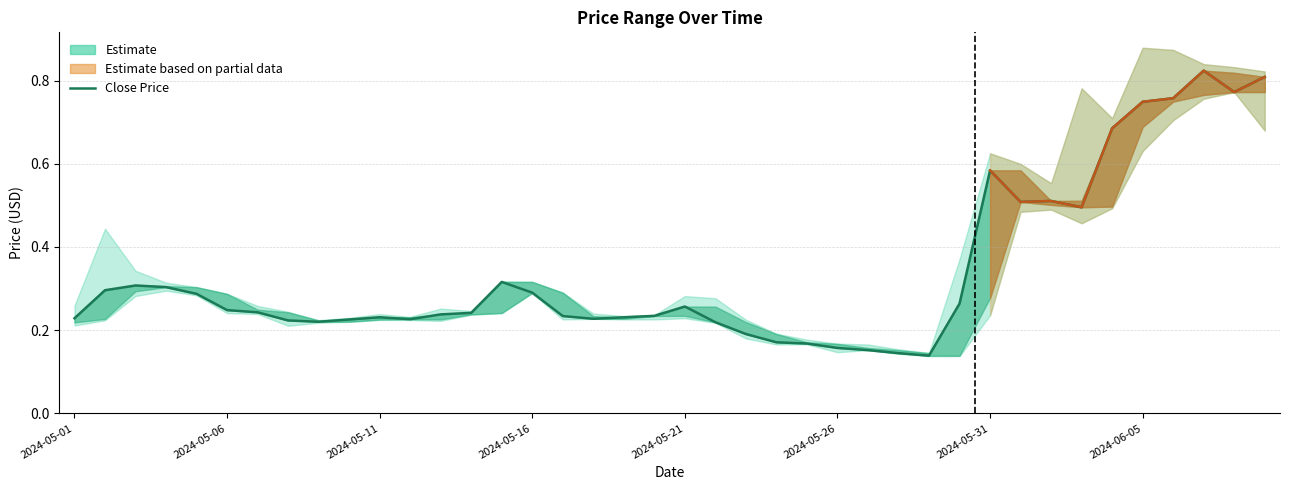

At which label is UDS_OPEN_PRICE_USD closest to 0?

2024-05-30